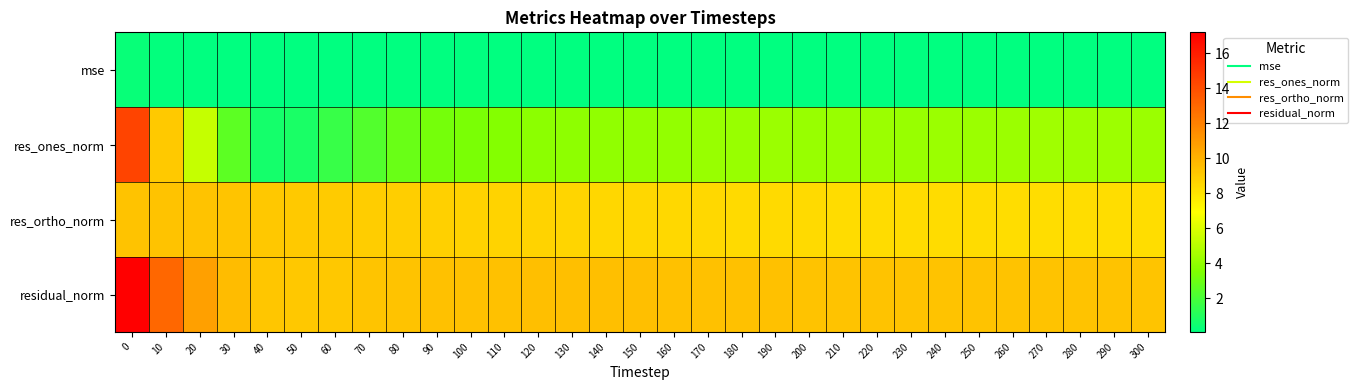

What is the total value across all series at 210?

22.0